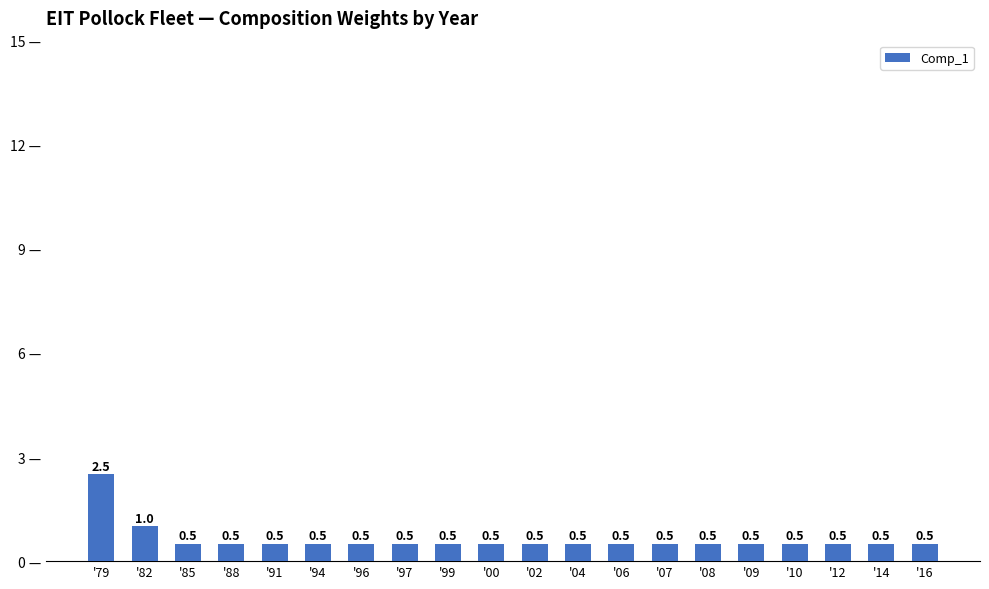

What is the sum of all values?

12.5